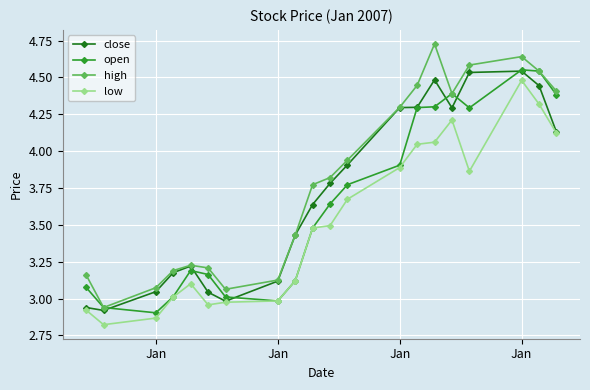

Rank the series by their average value, from highest to lowest.

high, close, open, low